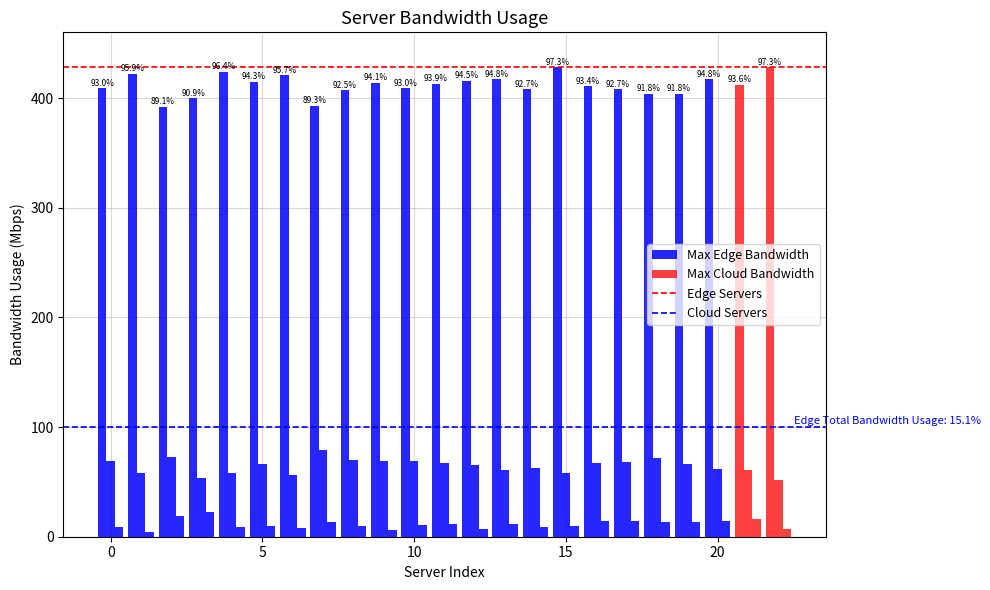

The value of col_0 at 8 is 407. True or false?

True